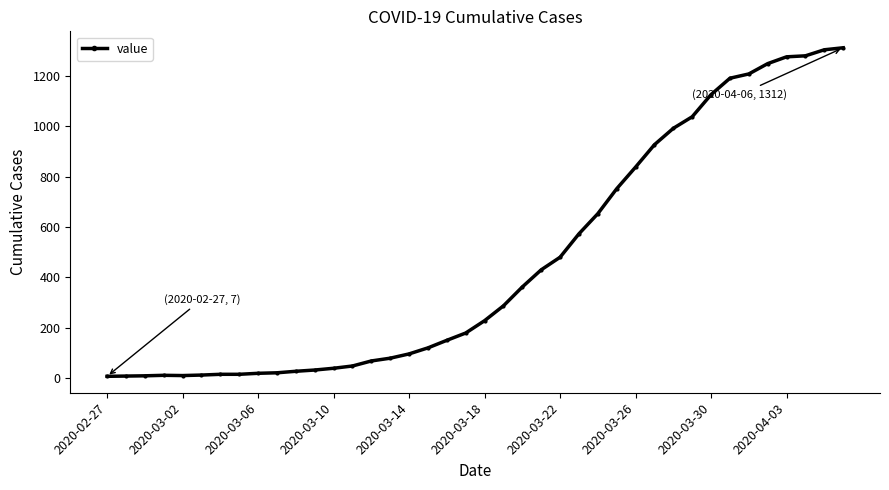

How many distinct data groups are displayed?

1